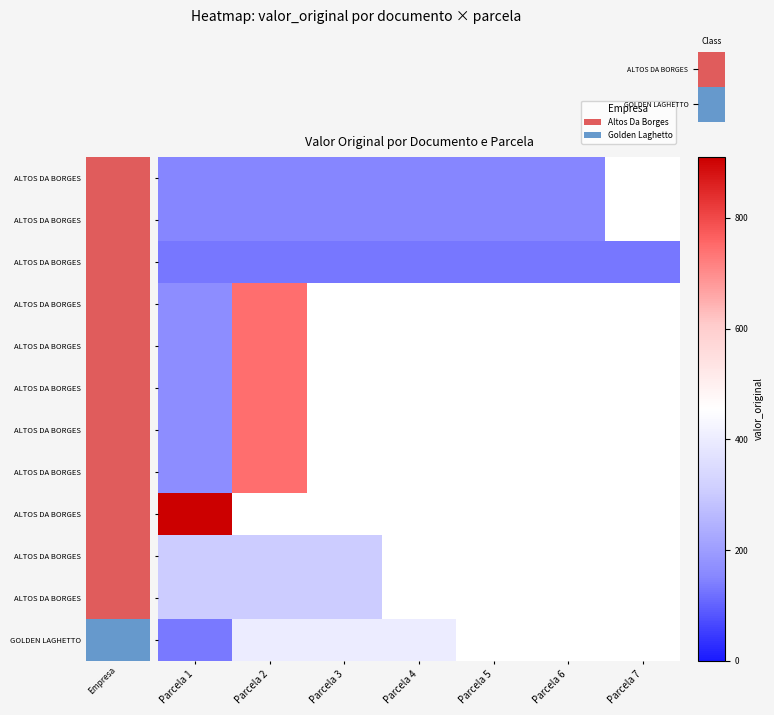

At which category does the chart reach its peak across all series?

Parcela 1